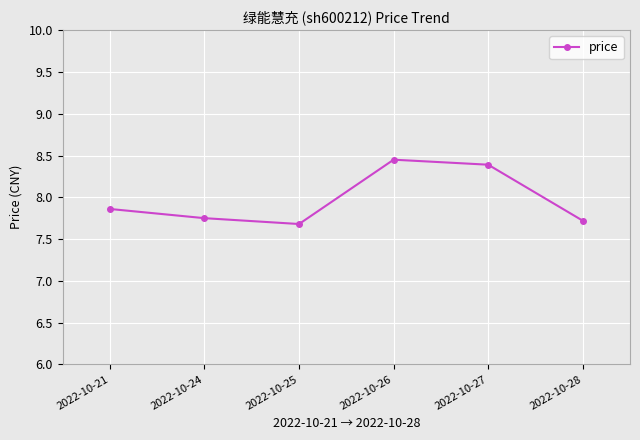

At which category does the data reach its first local peak?

2022-10-26